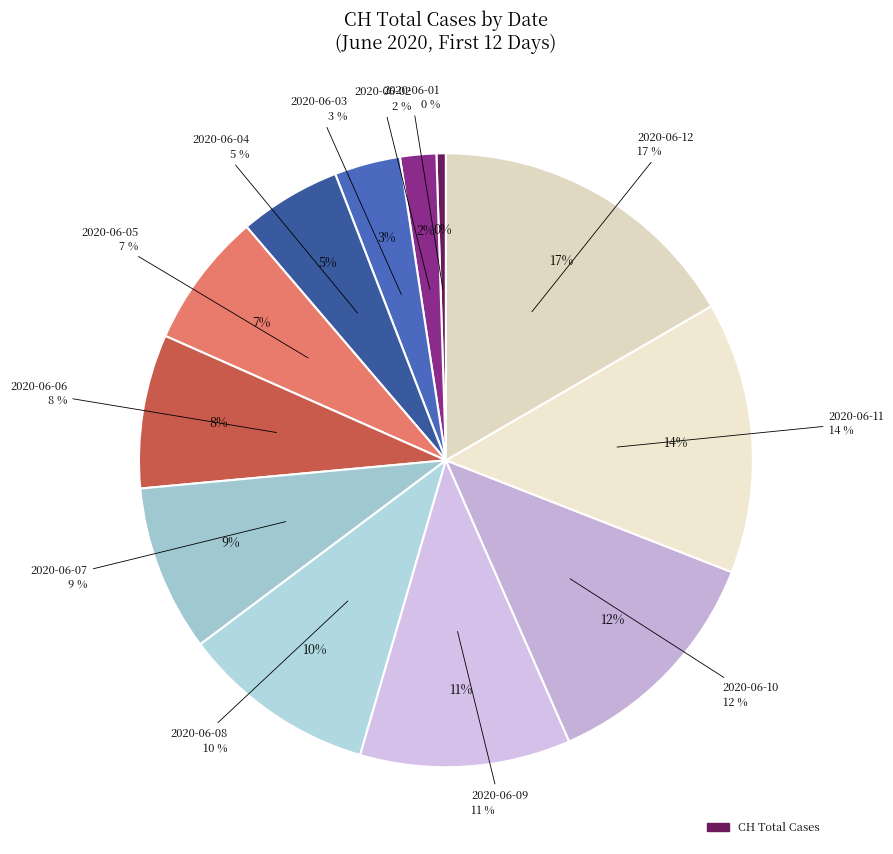

Is there any slice that represents more than half of the pie?

No